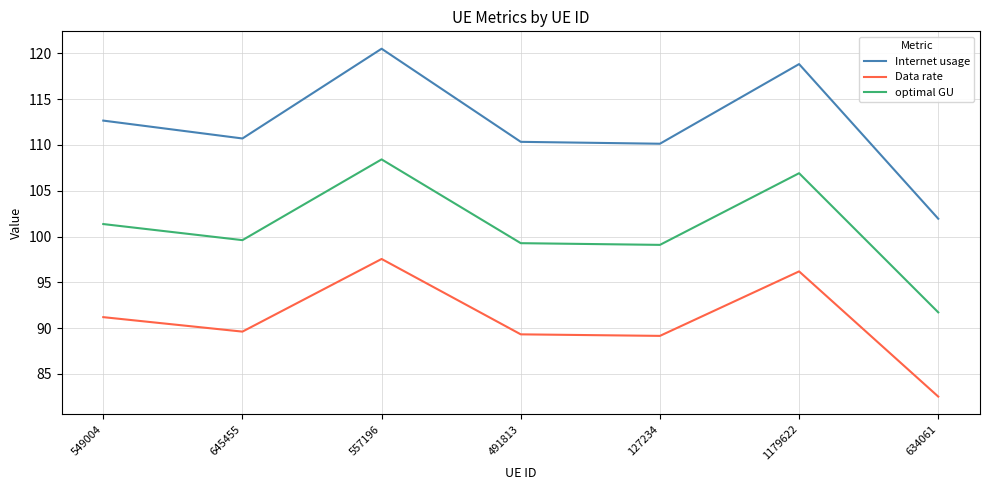

Rank the series by their maximum value, from highest to lowest.

Internet usage, optimal GU, Data rate